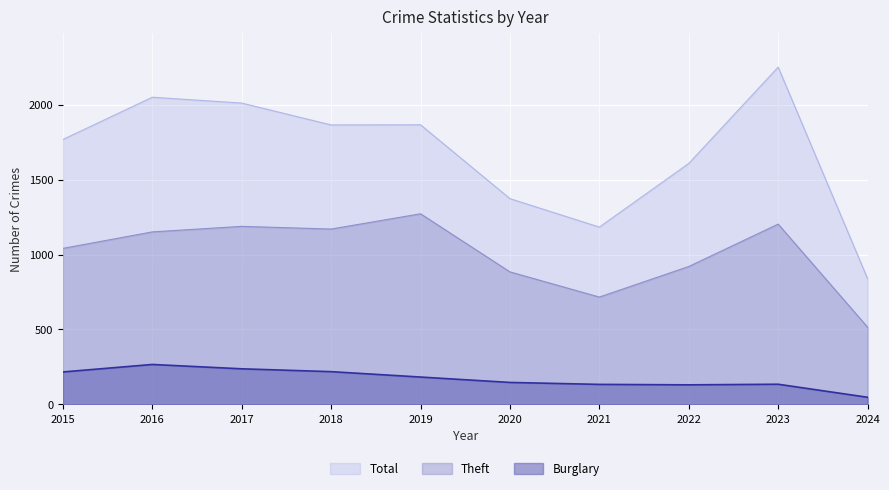

True or false: Burglary has a value of 133 at 2021.

True